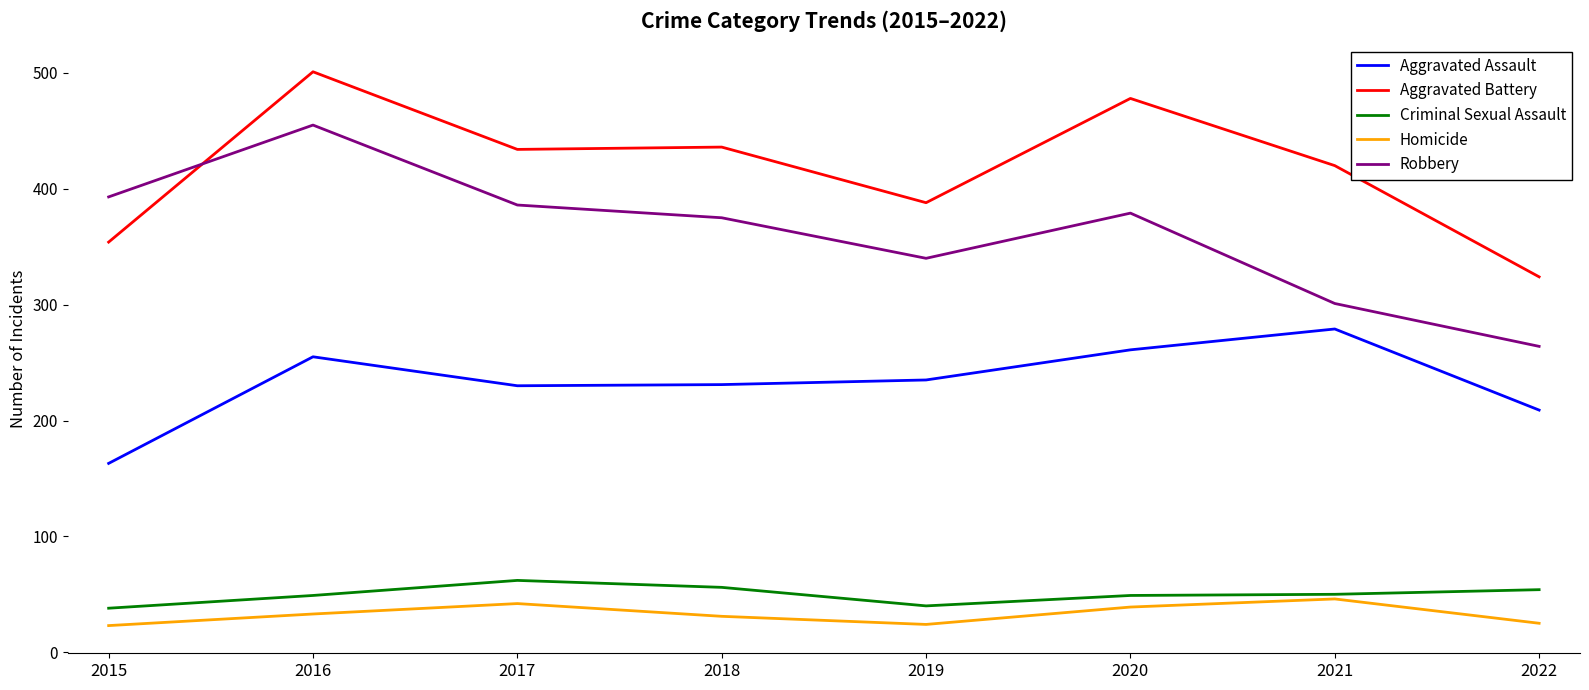

How many values in the Robbery series are below 379?

4